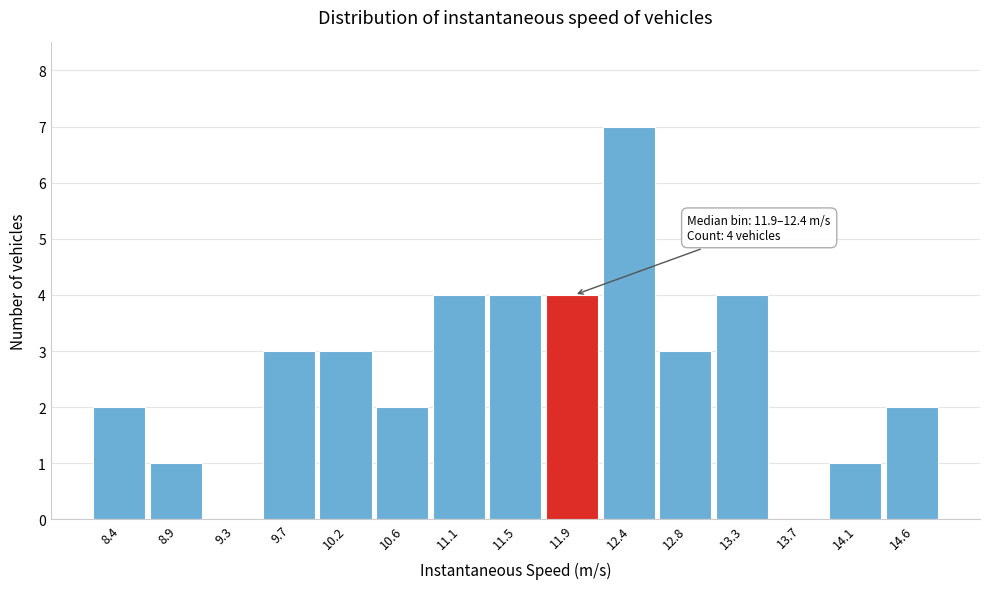

Reading right to left, extract all data points from this chart.

14.6=2	14.1=1	13.7=0	13.3=4	12.8=3	12.4=7	11.9=4	11.5=4	11.1=4	10.6=2	10.2=3	9.7=3	9.3=0	8.9=1	8.4=2